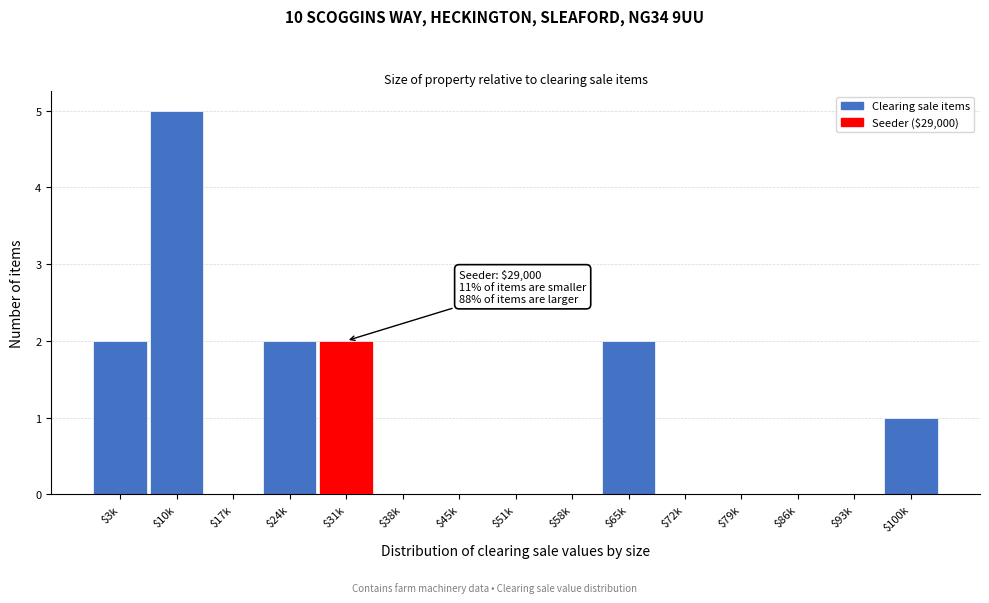

The chart shows a value of 0 at $72k. True or false?

True